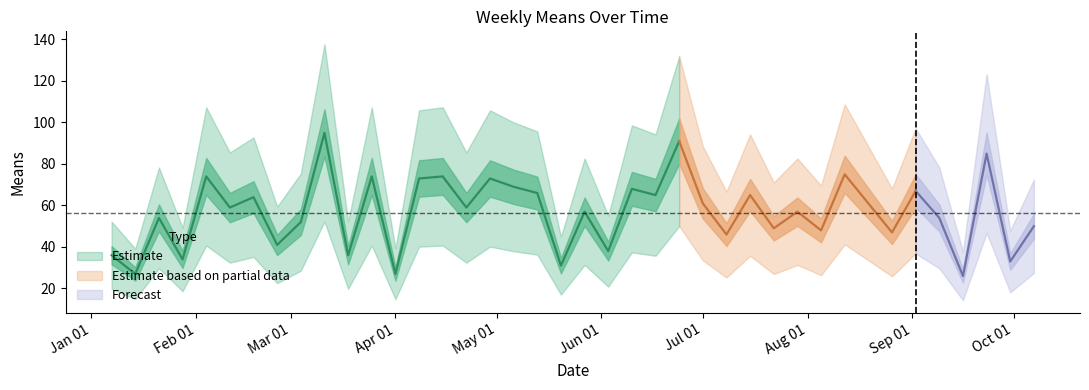

Read the value at 2018-05-13.

66